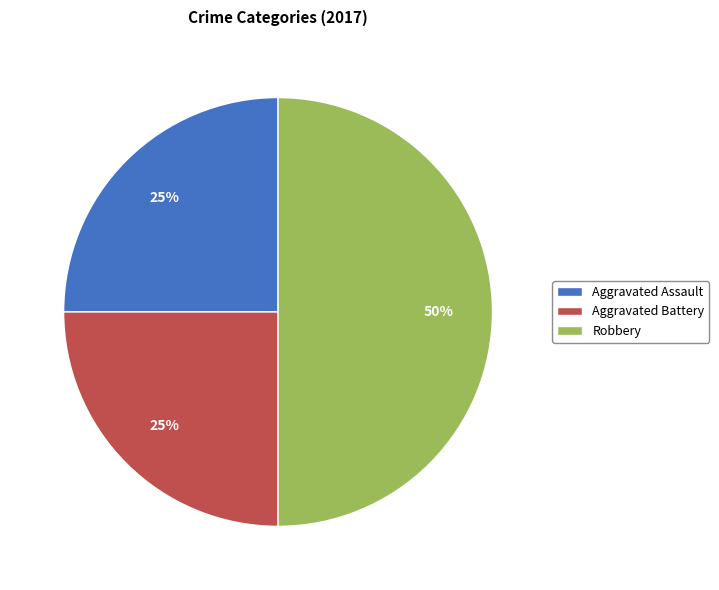

How many slices are in this pie chart?

3